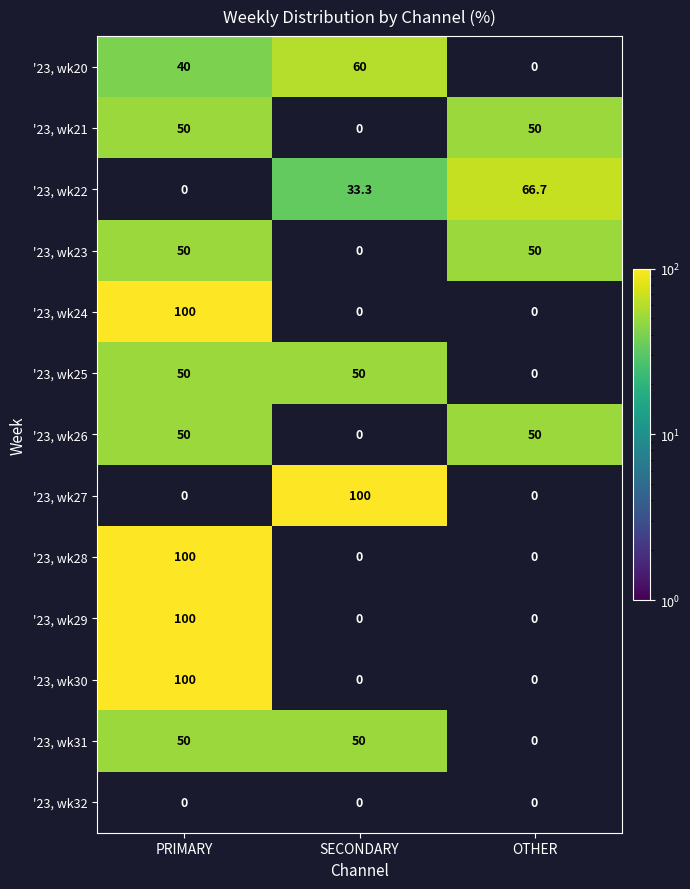

The '23, wk26 series shows 50.0 at PRIMARY. True or false?

True